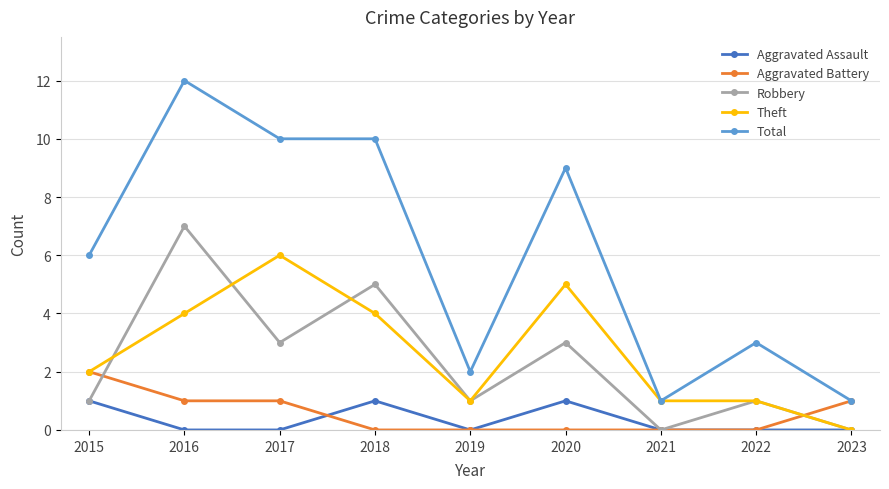

Between 2015 and 2023, which series saw the biggest shift?

Total